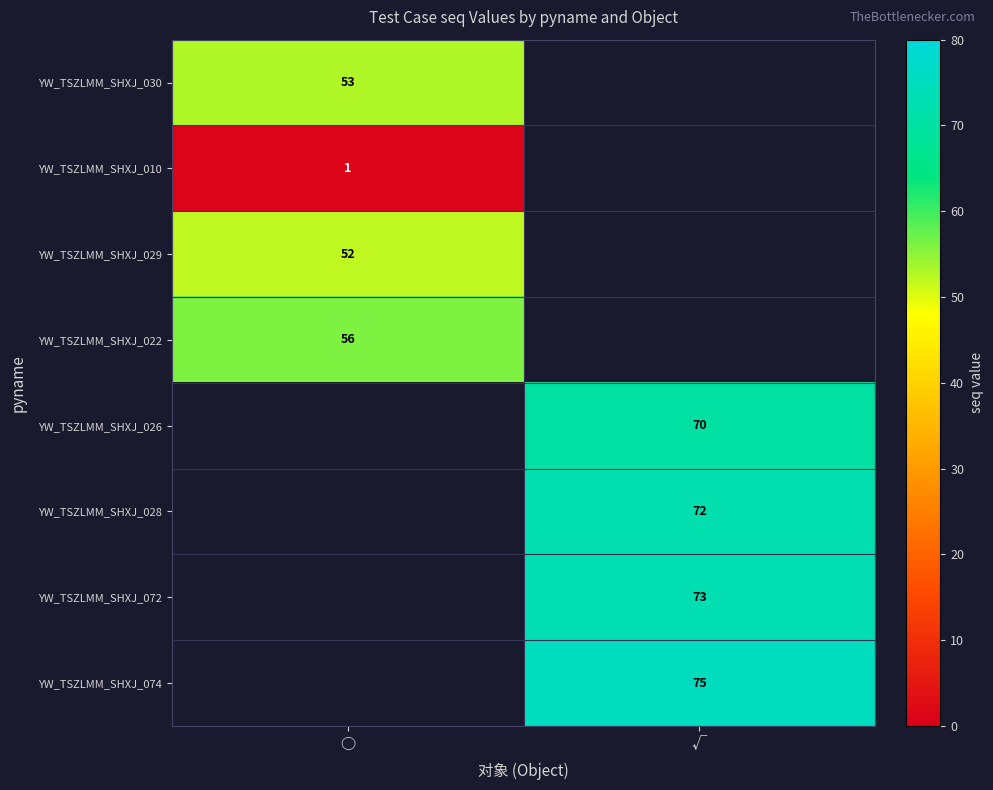

True or false: YW_TSZLMM_SHXJ_072 has a value of 44 at √.

False